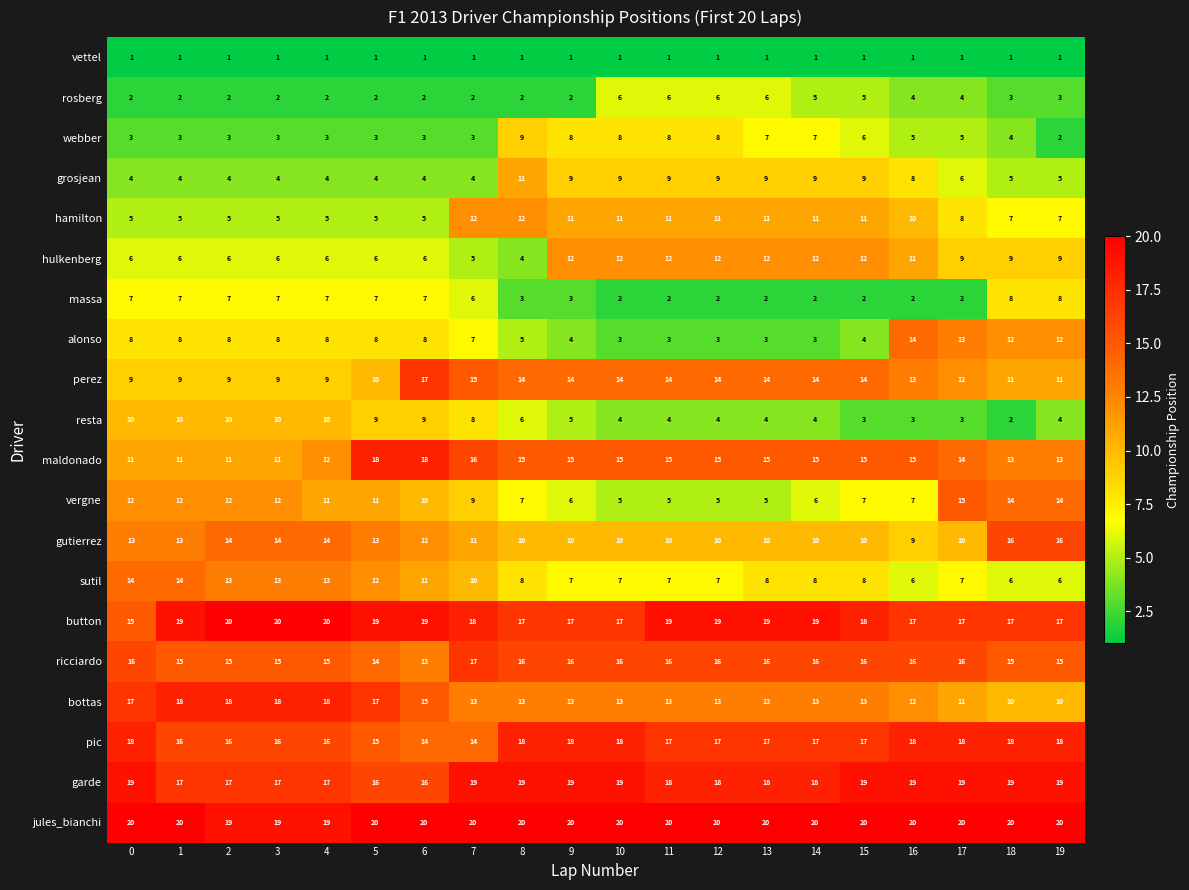

How many data points does each series have?

20